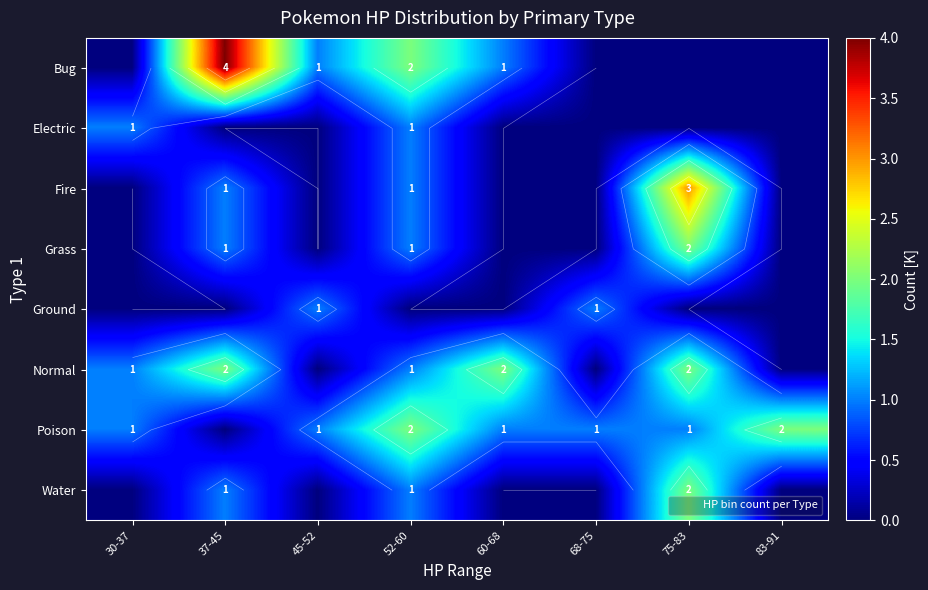

Which category has the highest value in the Bug series?

37-45